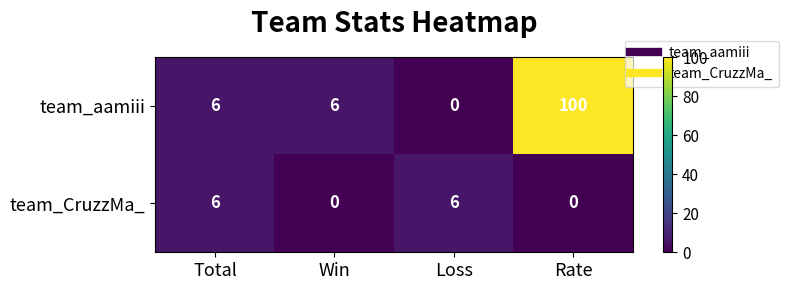

Which series has the widest spread of values?

team_aamiii